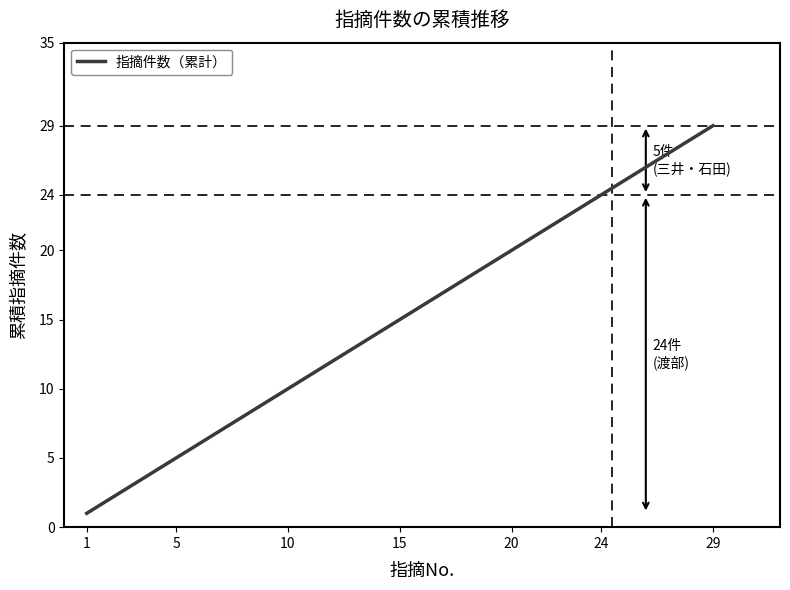

What is the average value?

15